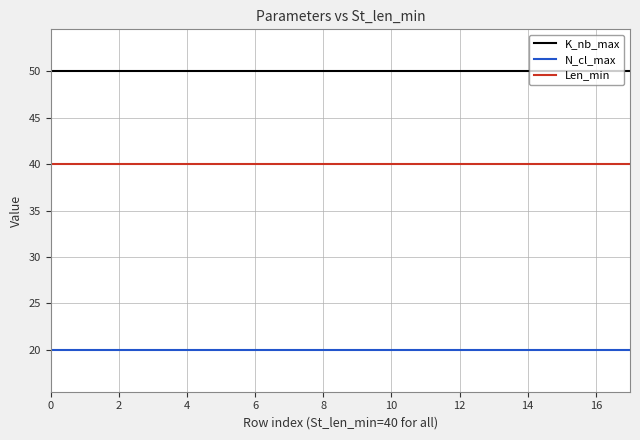

What is the sum of all Len_min values?

720